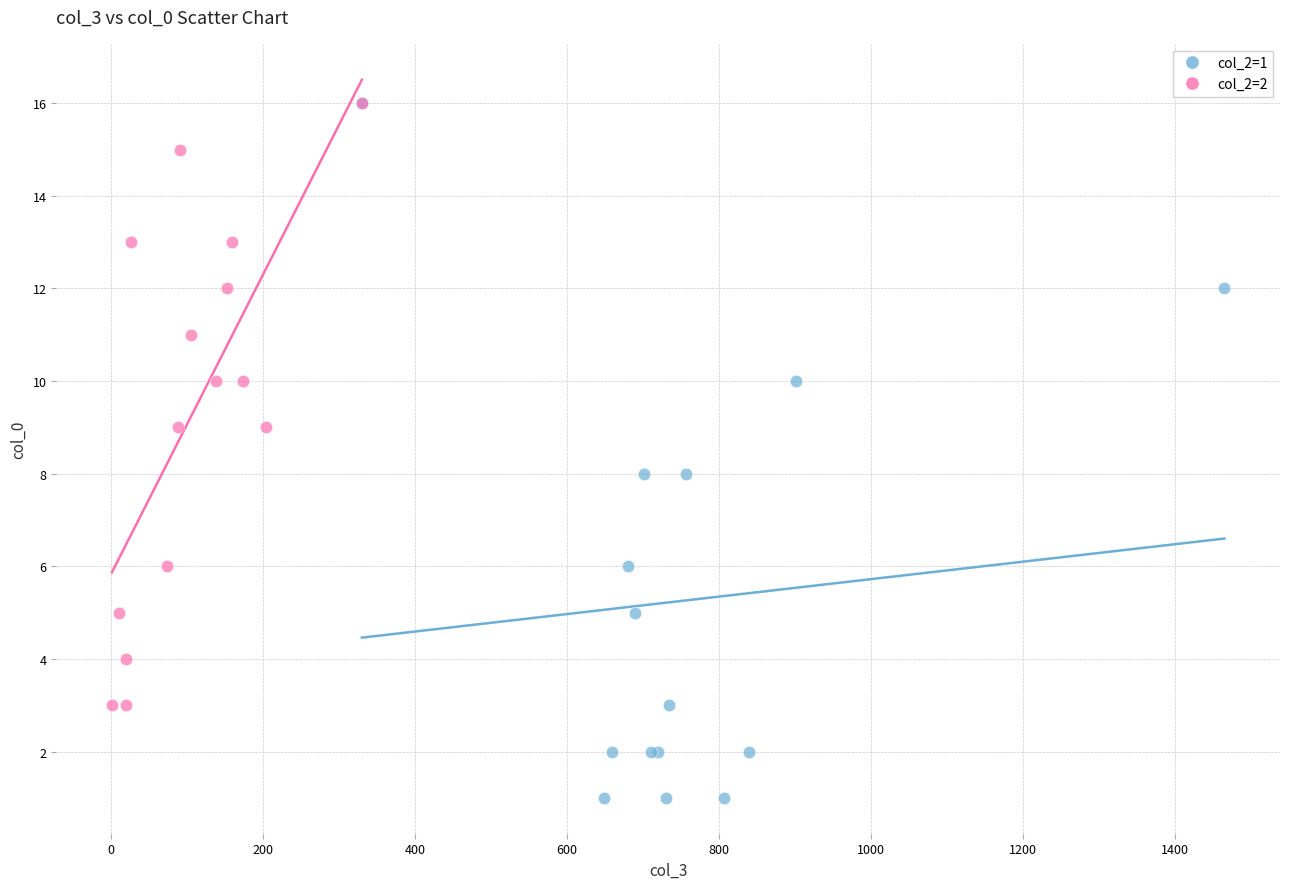

Which series contains the lowest Y value?

col_2=1